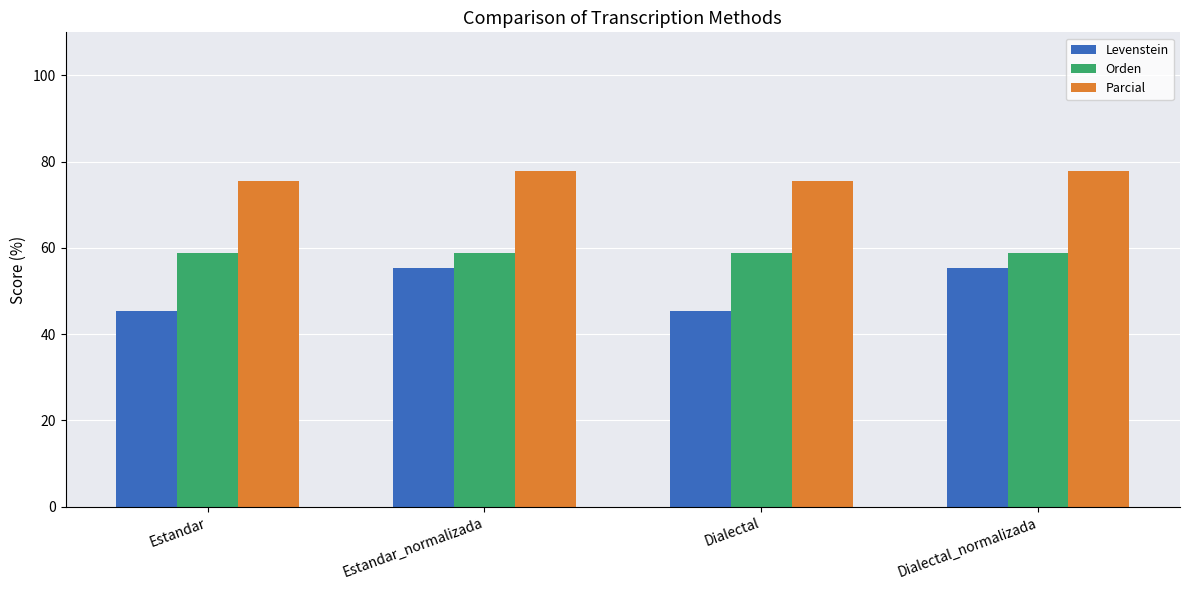

What is the difference between the highest and lowest values at Dialectal_normalizada?

22.4